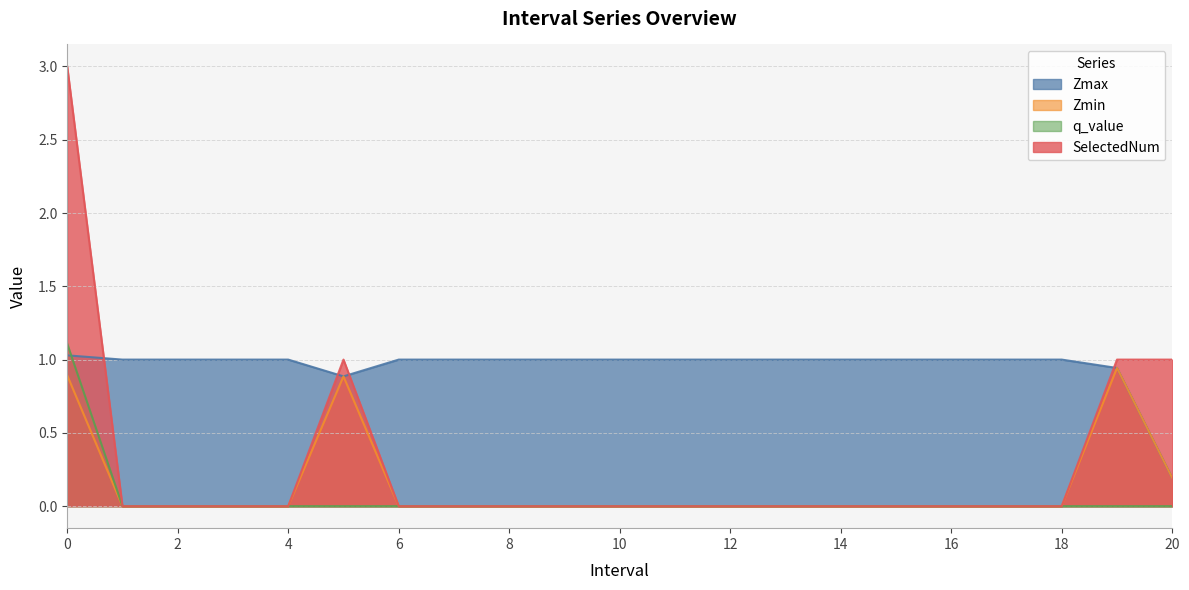

Which series has the widest spread of values?

SelectedNum